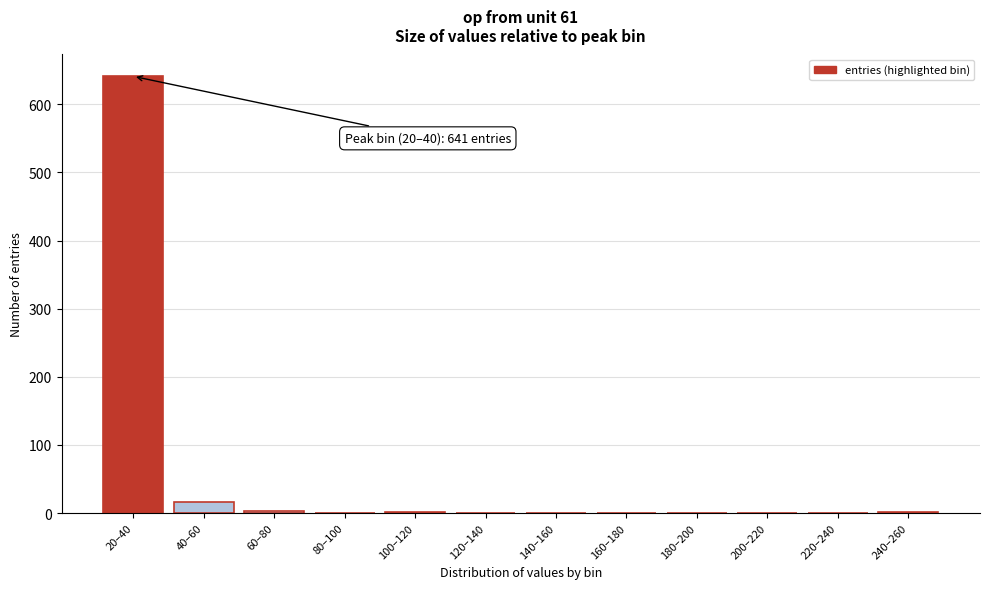

What is the greatest value displayed?

641